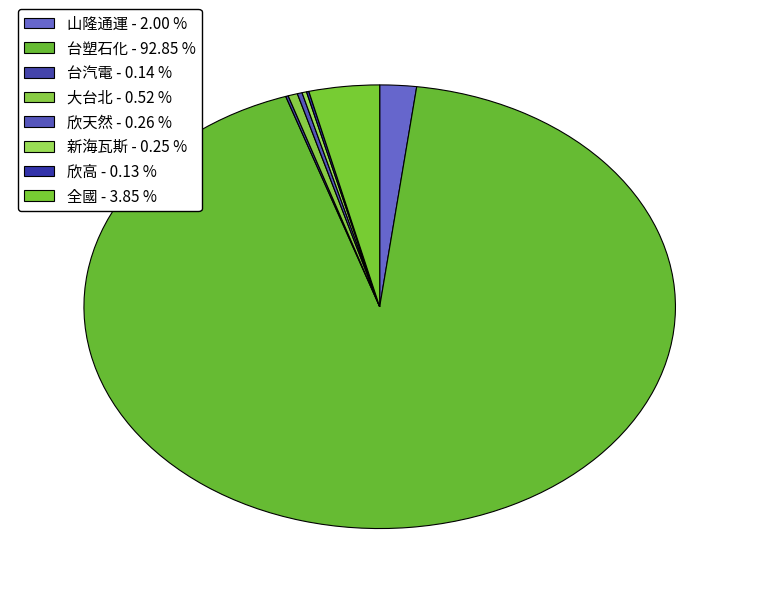

What is the majority slice?

台塑石化